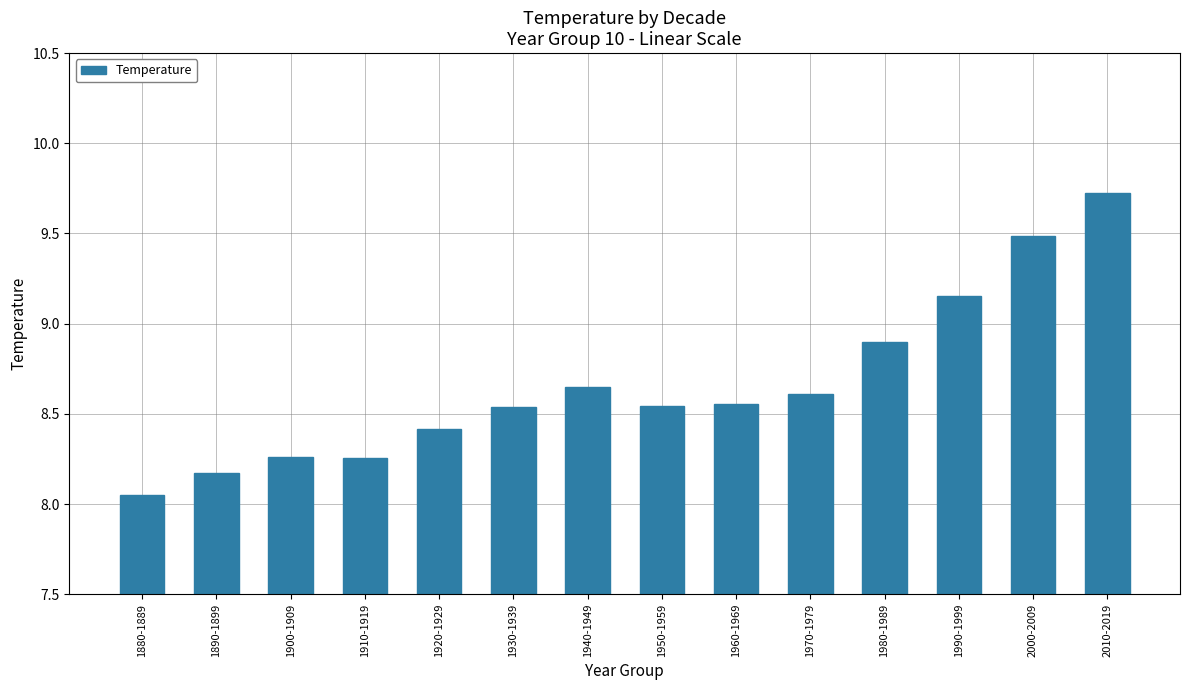

What is the difference between the values at 1980-1989 and 1930-1939?

0.4